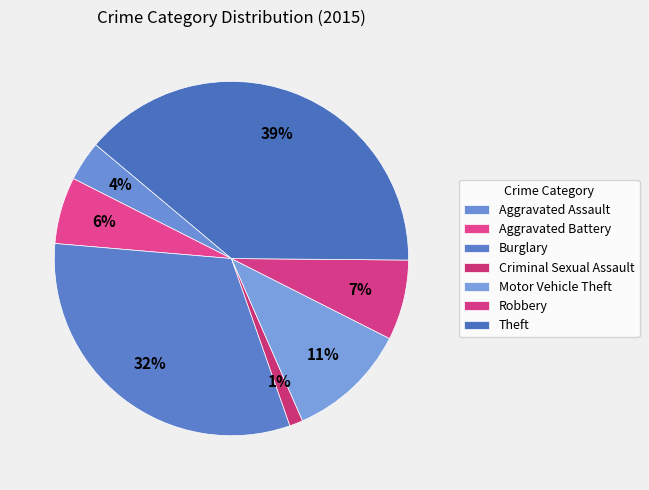

How many slices are in this pie chart?

7